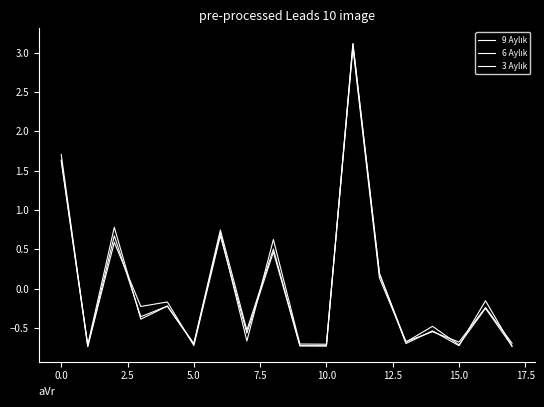

In 3 Aylık, how many points are lower than both neighbors (excluding endpoints)?

7